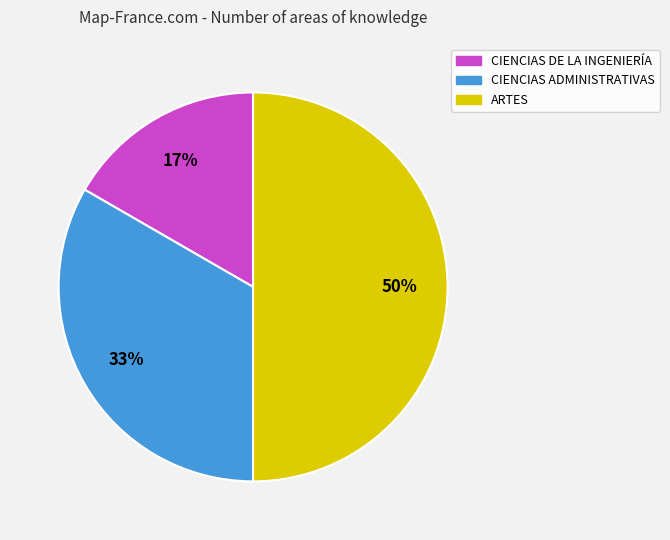

Count the number of slices in the pie.

3